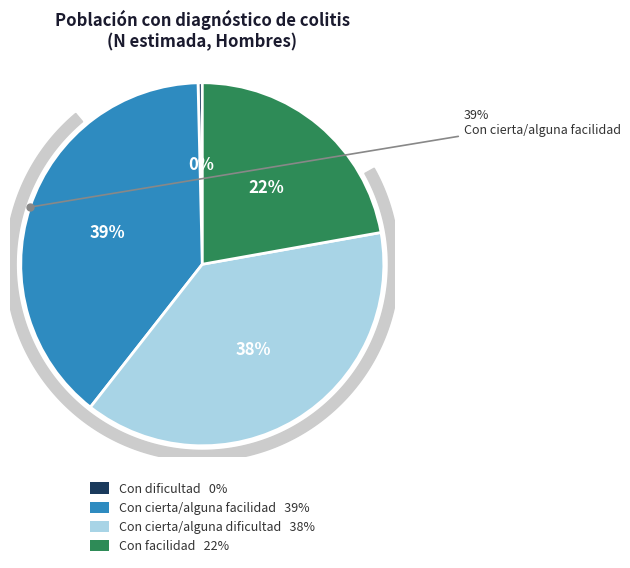

The Con cierta/alguna dificultad slice represents 38% of the pie. True or false?

True